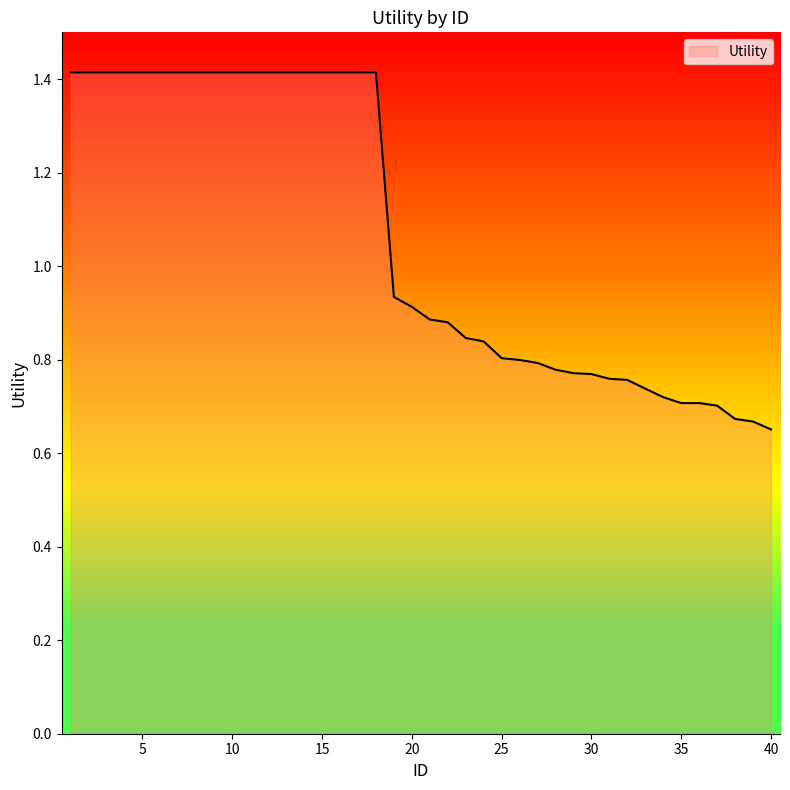

What is the maximum value shown in the chart?

1.4